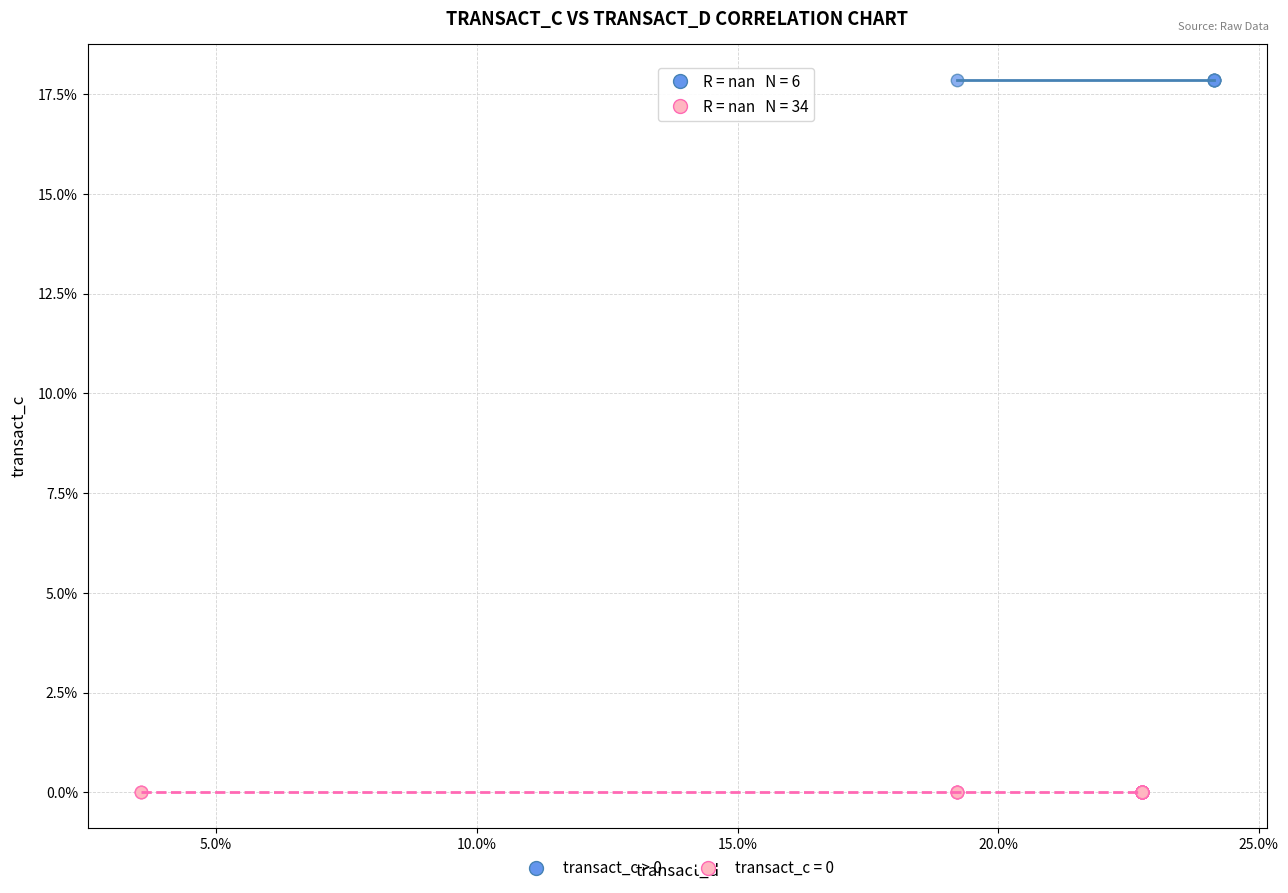

Which series contains the highest Y value?

transact_c > 0